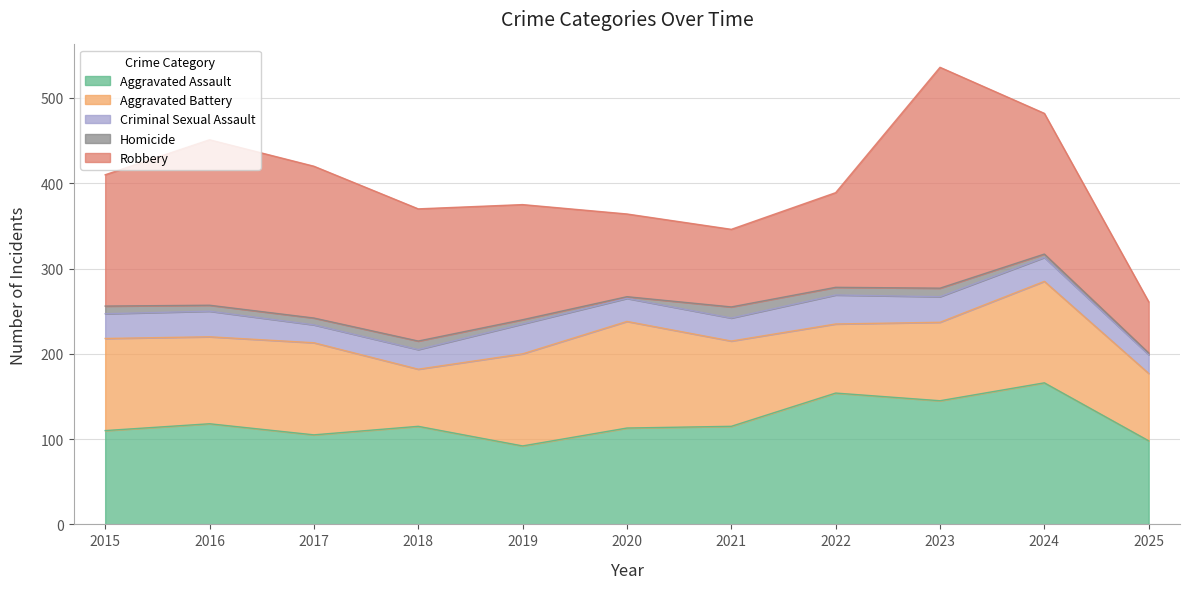

Reading left to right, what are all the values shown in this chart?

Aggravated Assault: 2015=110	2016=118	2017=105	2018=115	2019=92	2020=113	2021=115	2022=154	2023=145	2024=166	2025=98
Aggravated Battery: 2015=108	2016=102	2017=108	2018=67	2019=108	2020=125	2021=100	2022=81	2023=92	2024=119	2025=79
Criminal Sexual Assault: 2015=29	2016=30	2017=21	2018=23	2019=35	2020=27	2021=27	2022=34	2023=30	2024=28	2025=22
Homicide: 2015=9	2016=7	2017=8	2018=10	2019=5	2020=2	2021=13	2022=9	2023=10	2024=4	2025=2
Robbery: 2015=154	2016=194	2017=178	2018=155	2019=135	2020=97	2021=91	2022=111	2023=259	2024=165	2025=60